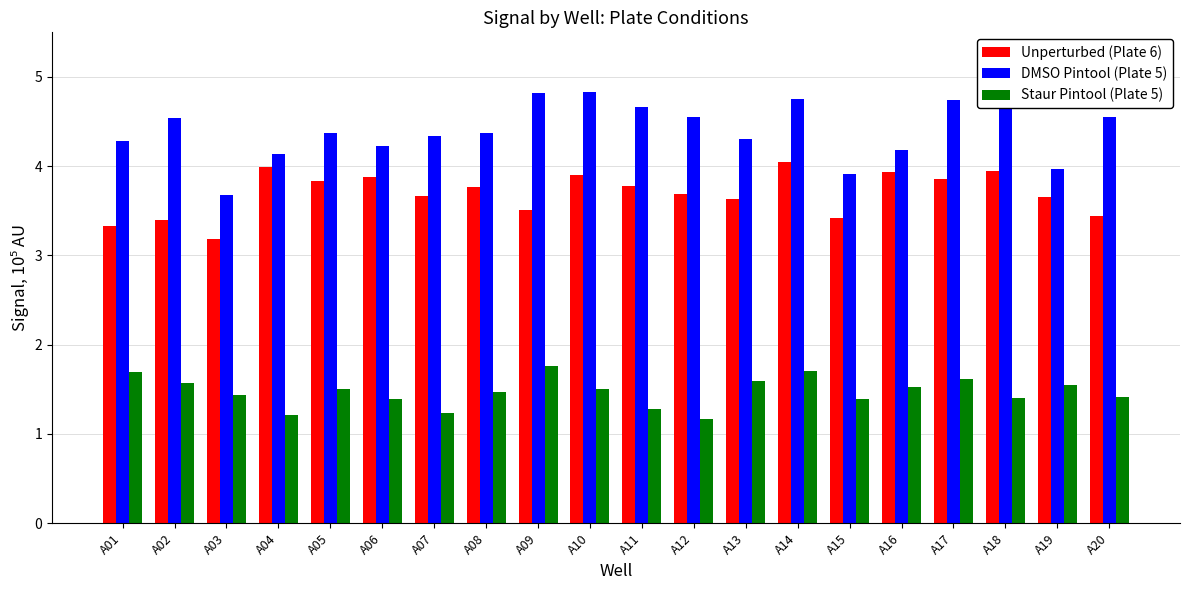

Between A05 and A15, which series saw the biggest shift?

DMSO Pintool (Plate 5)